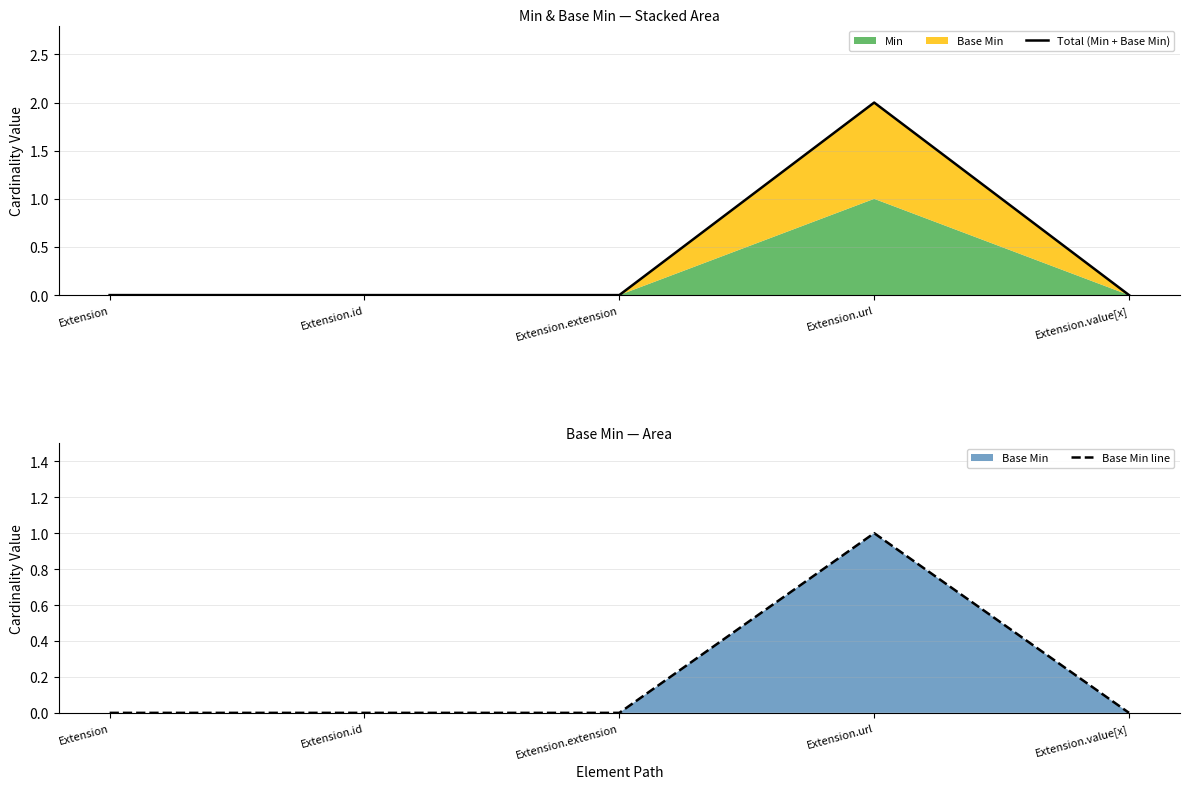

True or false: Base Min line and Total (Min + Base Min) cross at least once.

False